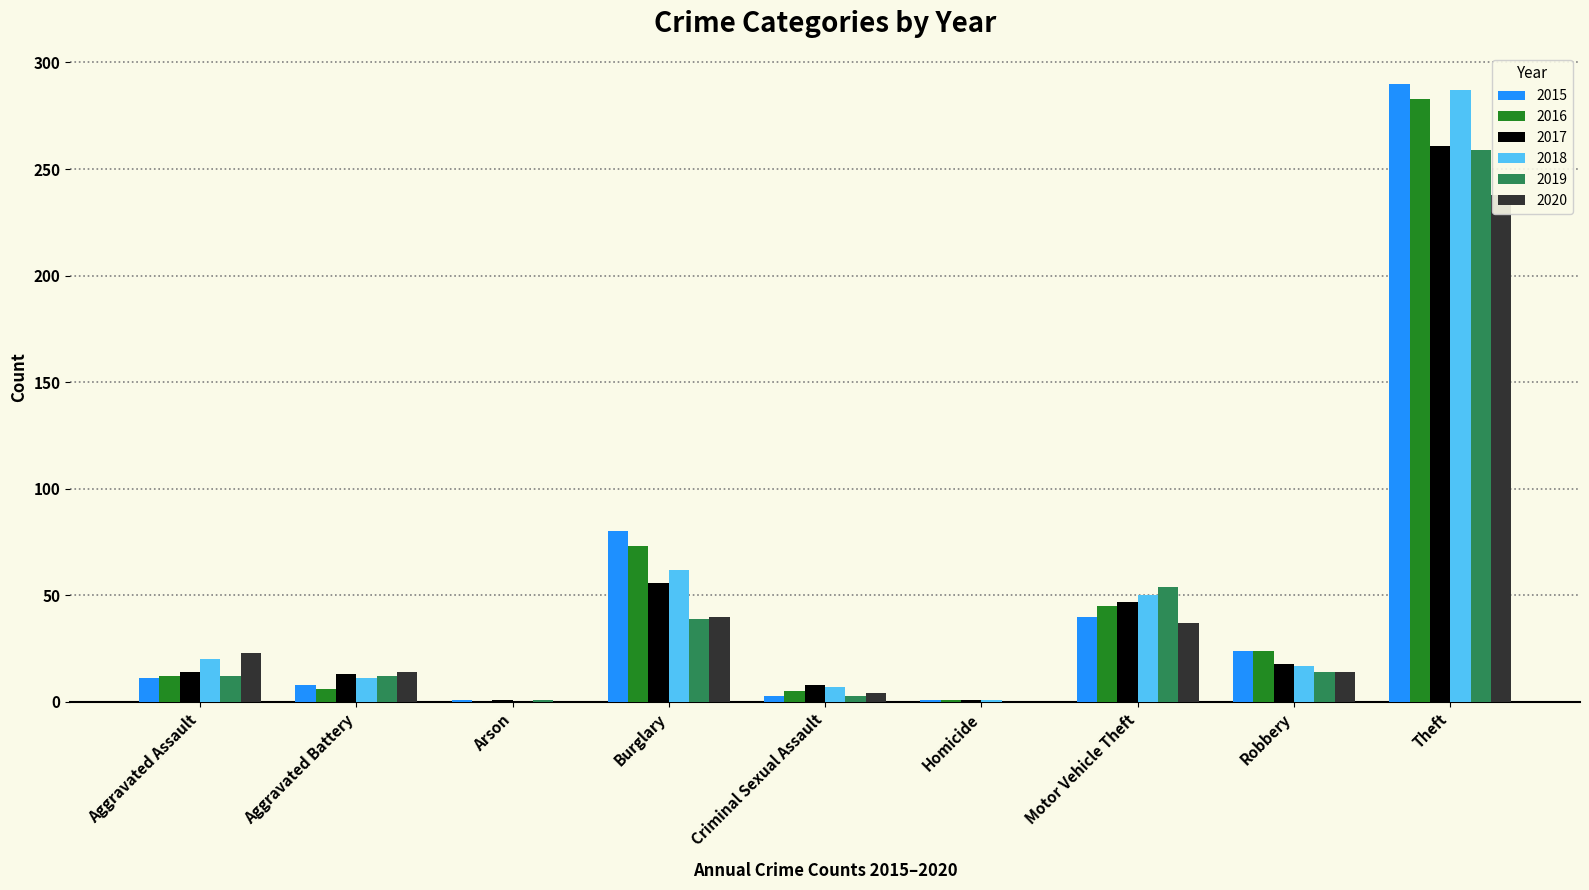

List the series in order of their peak value, highest first.

2015, 2018, 2016, 2017, 2019, 2020